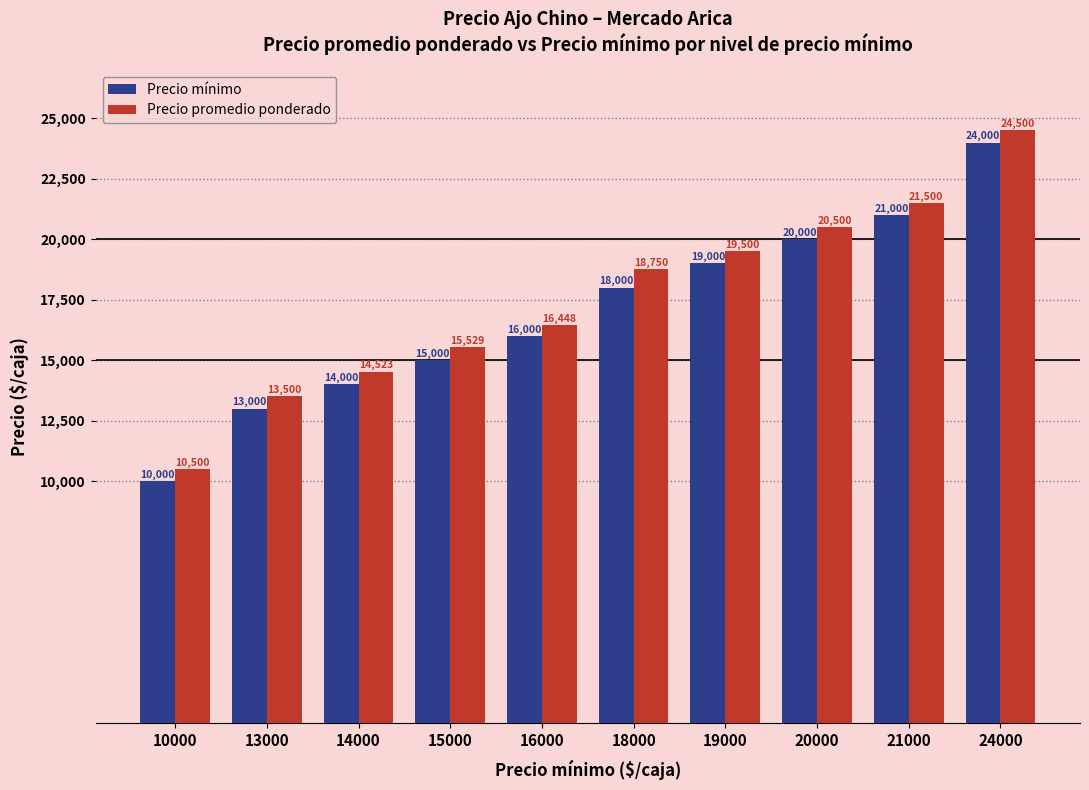

What is the sum of the Precio mínimo values at 21000 and 24000?

45000